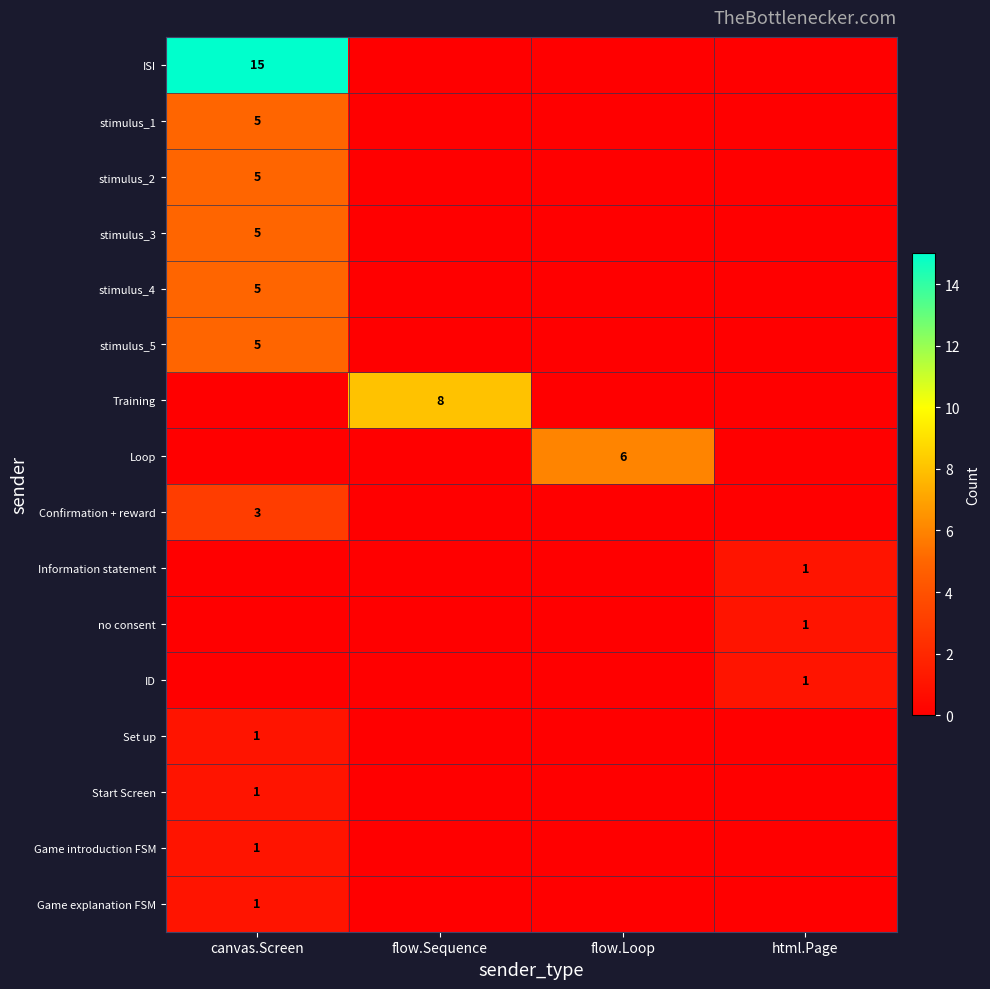

Is it true that Training equals 4 at flow.Sequence?

False